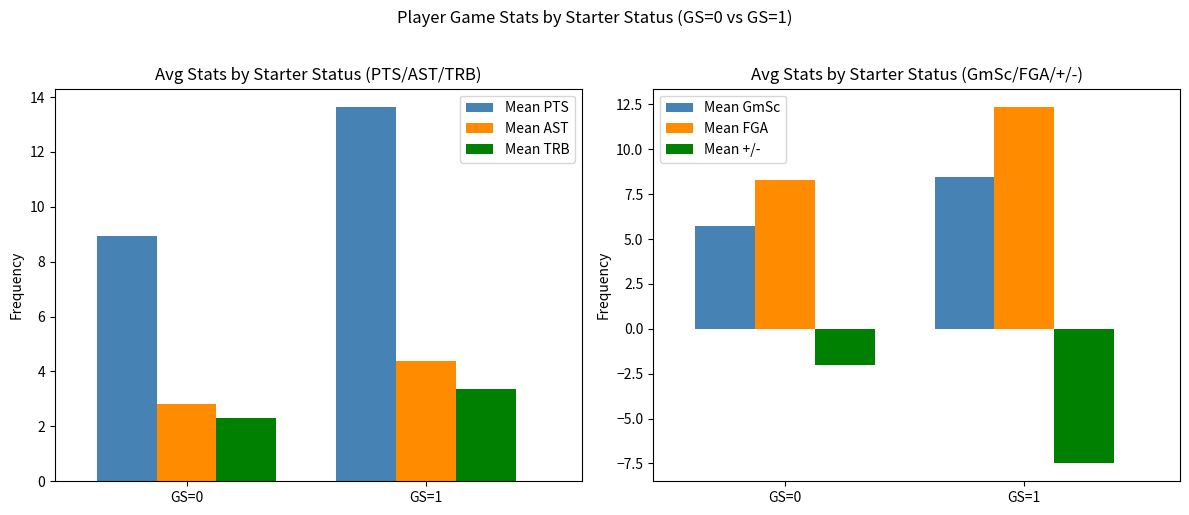

Where is Mean GmSc nearest to the value 7?

GS=0